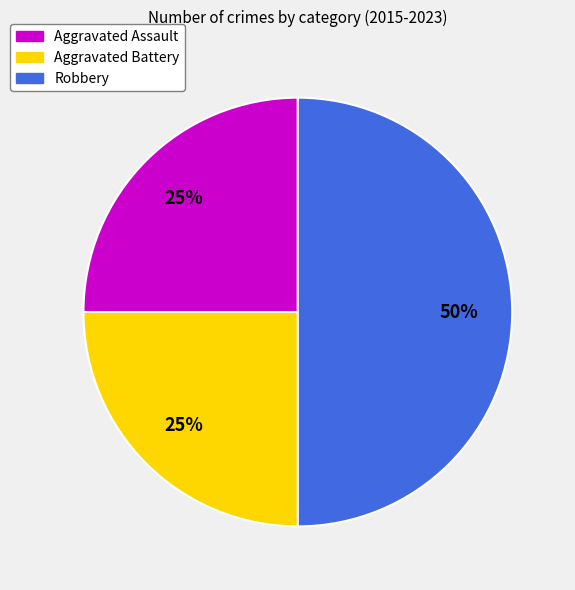

To the nearest percent, what is the combined percentage of Robbery and Aggravated Assault?

75%